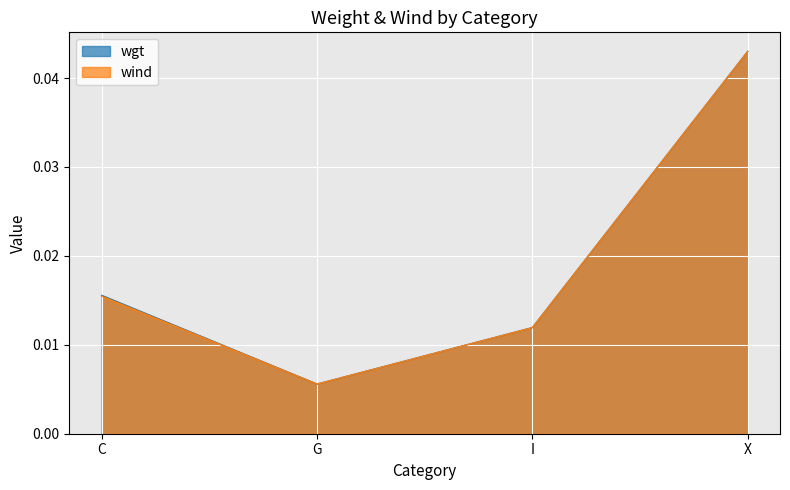

At which label does wind reach its minimum?

G